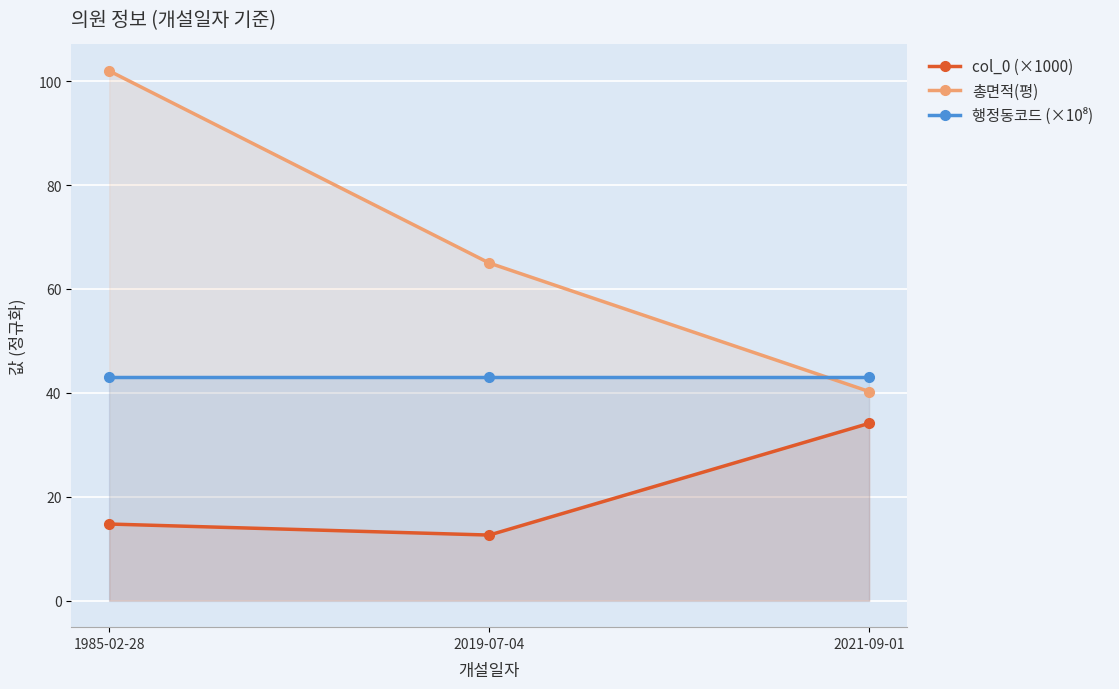

At which category is the sum across all series the highest?

1985-02-28